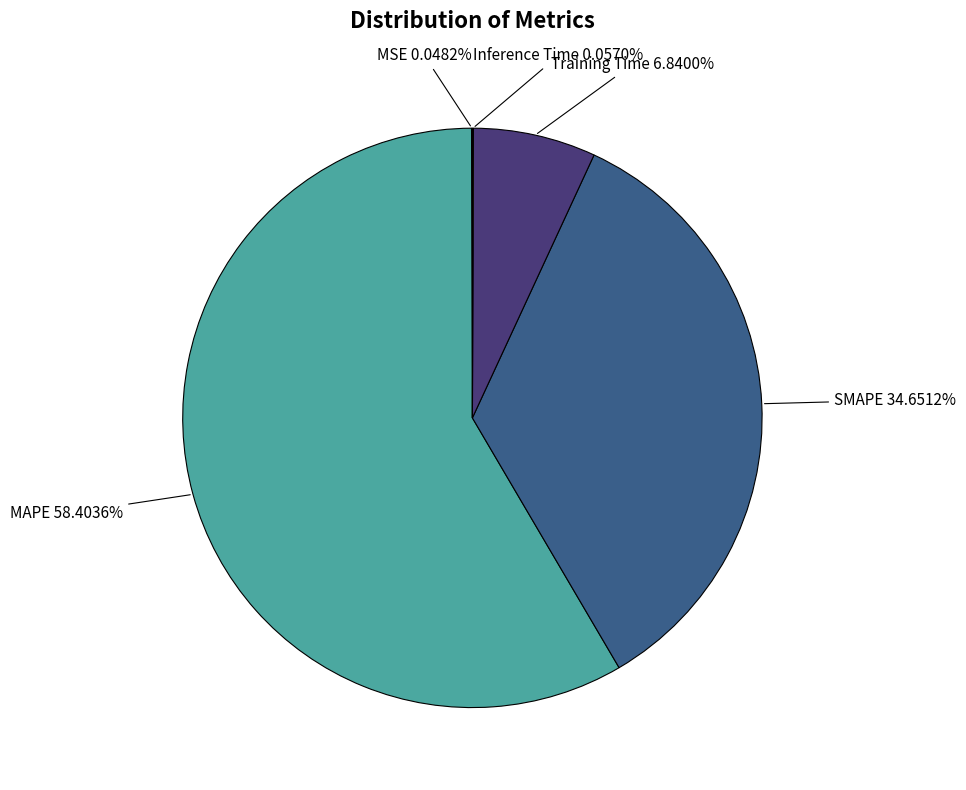

Is the sum of SMAPE and Training Time greater than half?

No